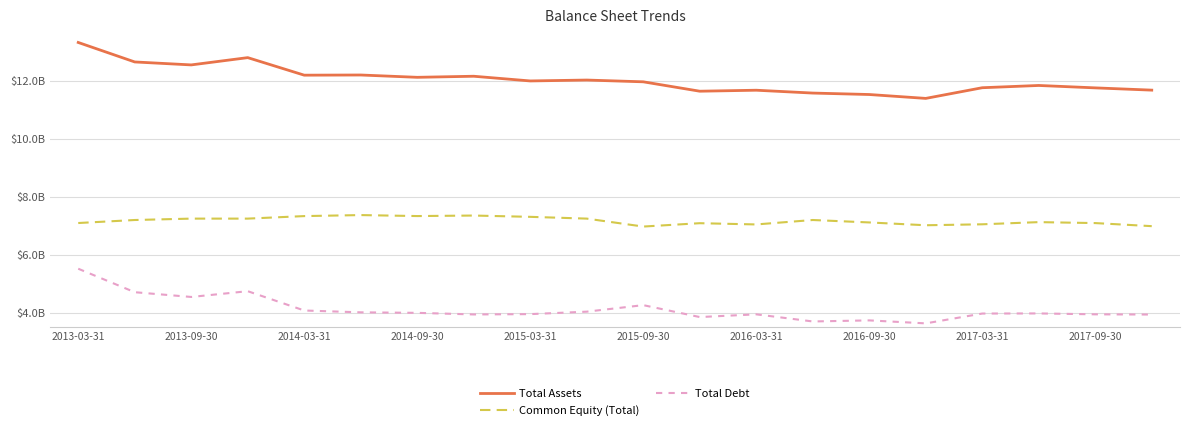

Reading left to right, what are all the values shown in this chart?

Total Assets: 13.3	12.7	12.6	12.8	12.2	12.2	12.1	12.2	12.0	12.0	12.0	11.7	11.7	11.6	11.5	11.4	11.8	11.9	11.8	11.7
Common Equity (Total): 7.1	7.2	7.3	7.3	7.3	7.4	7.3	7.4	7.3	7.3	7.0	7.1	7.1	7.2	7.1	7.0	7.1	7.1	7.1	7.0
Total Debt: 5.5	4.7	4.6	4.8	4.1	4.0	4.0	4.0	4.0	4.1	4.3	3.9	4.0	3.7	3.8	3.6	4.0	4.0	4.0	4.0